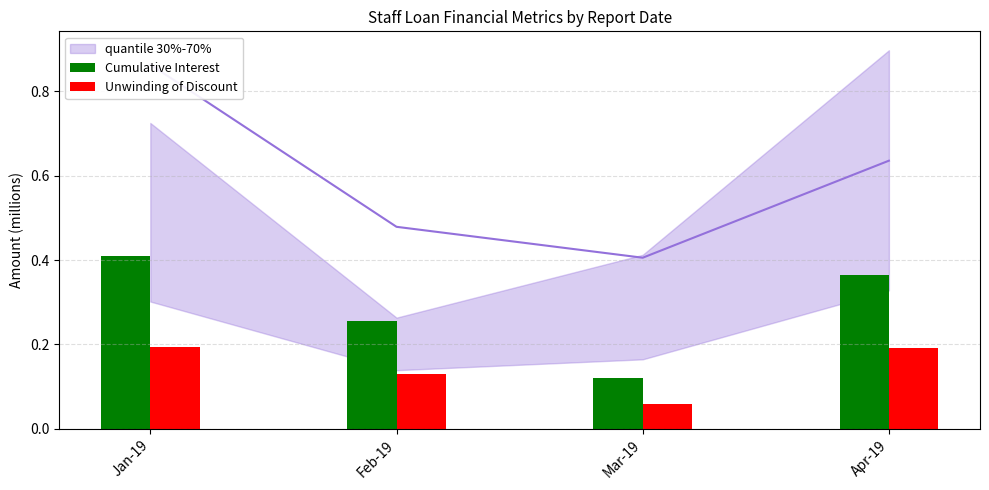

At how many categories does at least one series exceed 0?

4